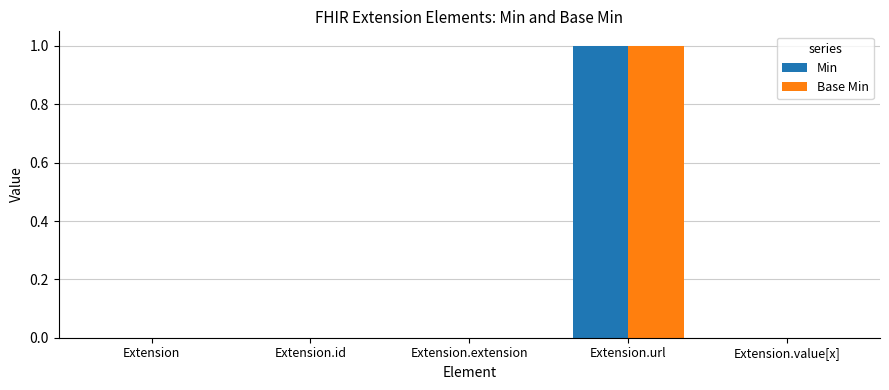

The value of Min at Extension is 0. True or false?

True